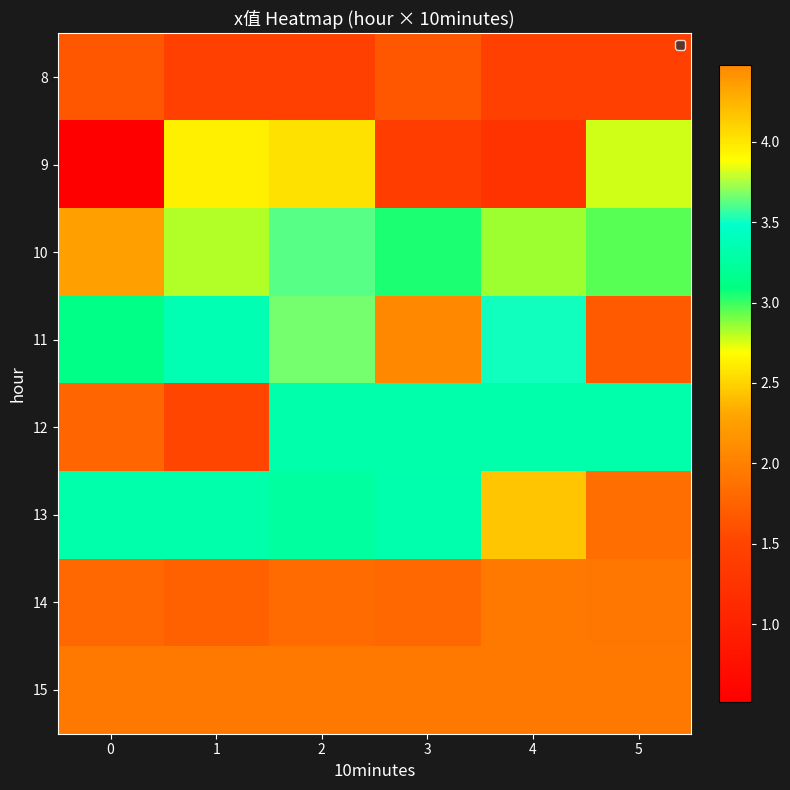

At how many categories does at least one series exceed 1?

6